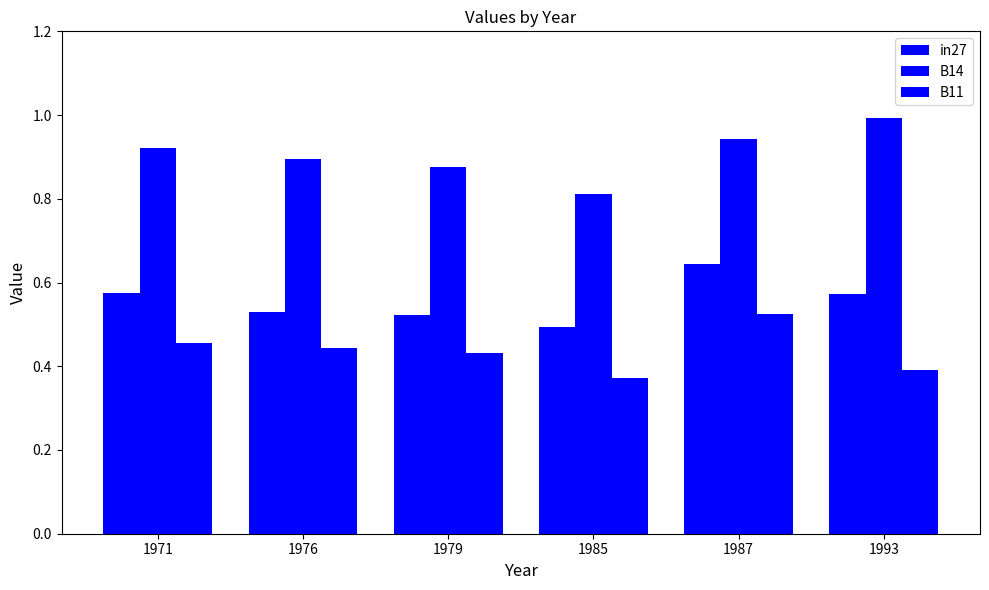

List the series in order of their overall mean, lowest first.

B11, in27, B14